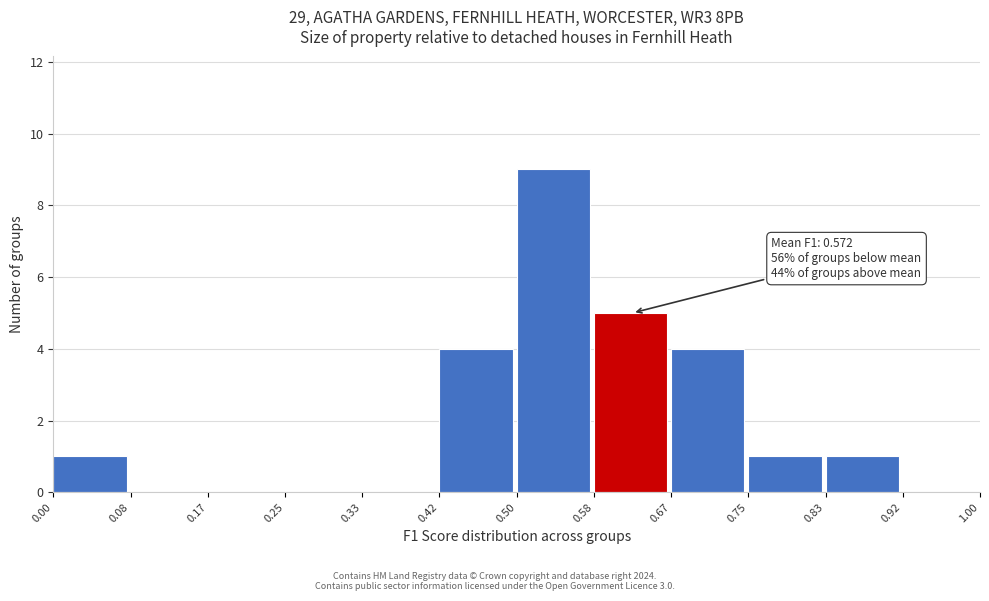

Over which range of the x-axis is the bar tallest?

0.50 to 0.58